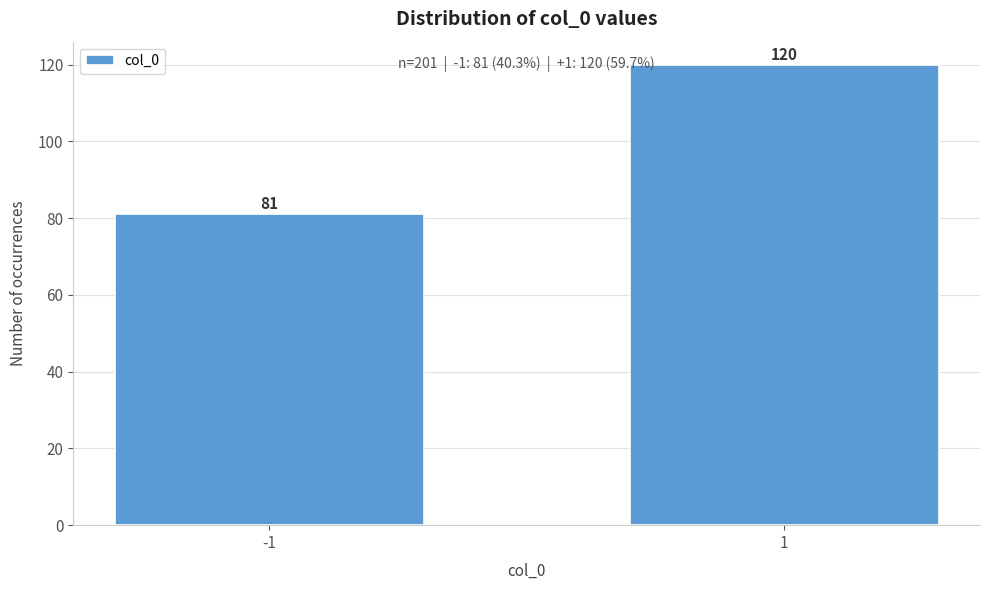

Reading left to right, transcribe all the data shown in this chart.

-1=81	1=120